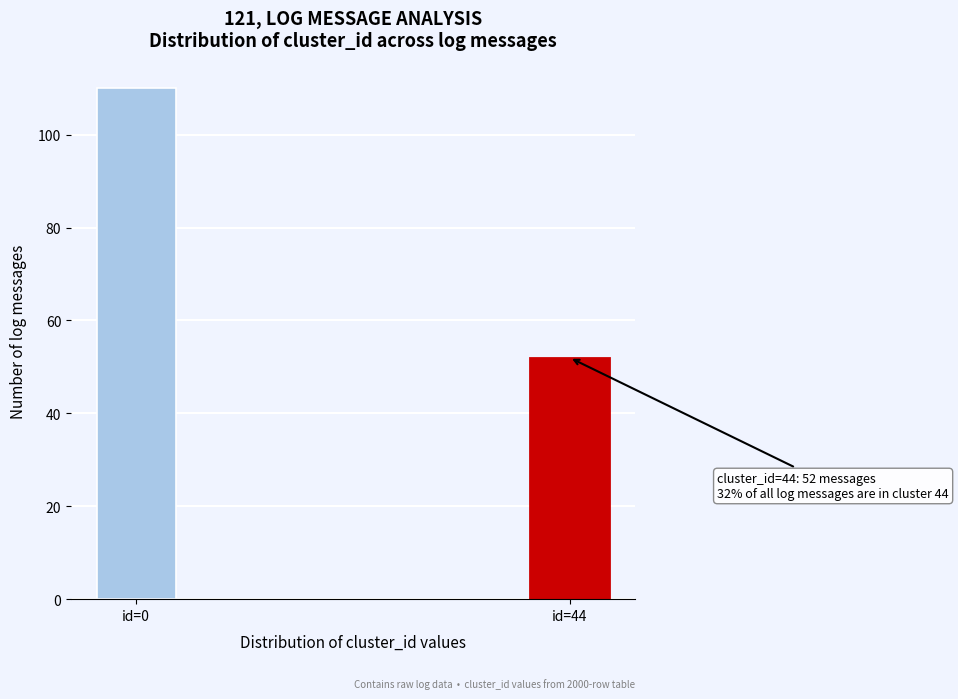

Reading right to left, transcribe all the data shown in this chart.

id=44=52	id=0=110